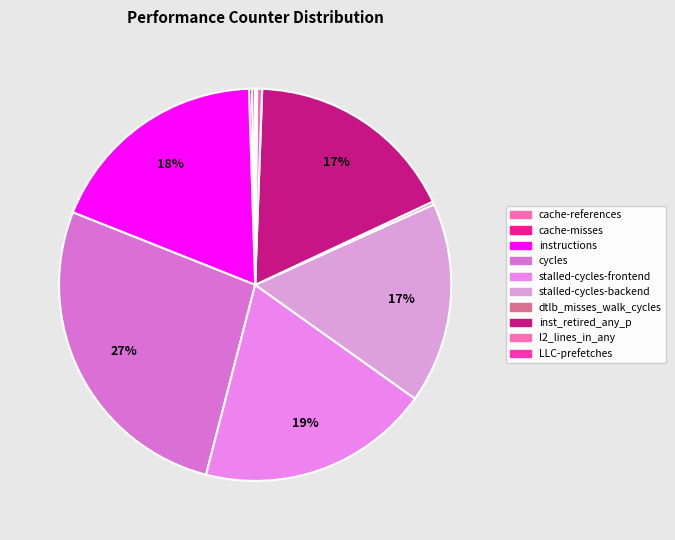

How many segments does this pie chart have?

10